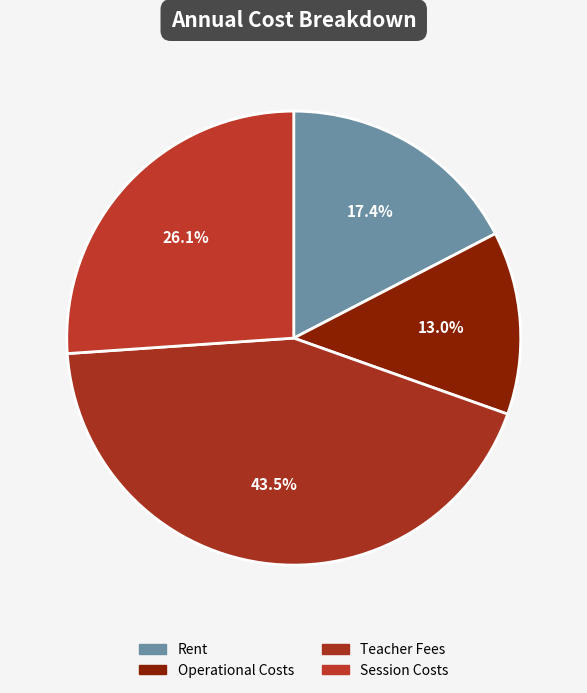

Is it true that Teacher Fees is 43% of the pie?

True